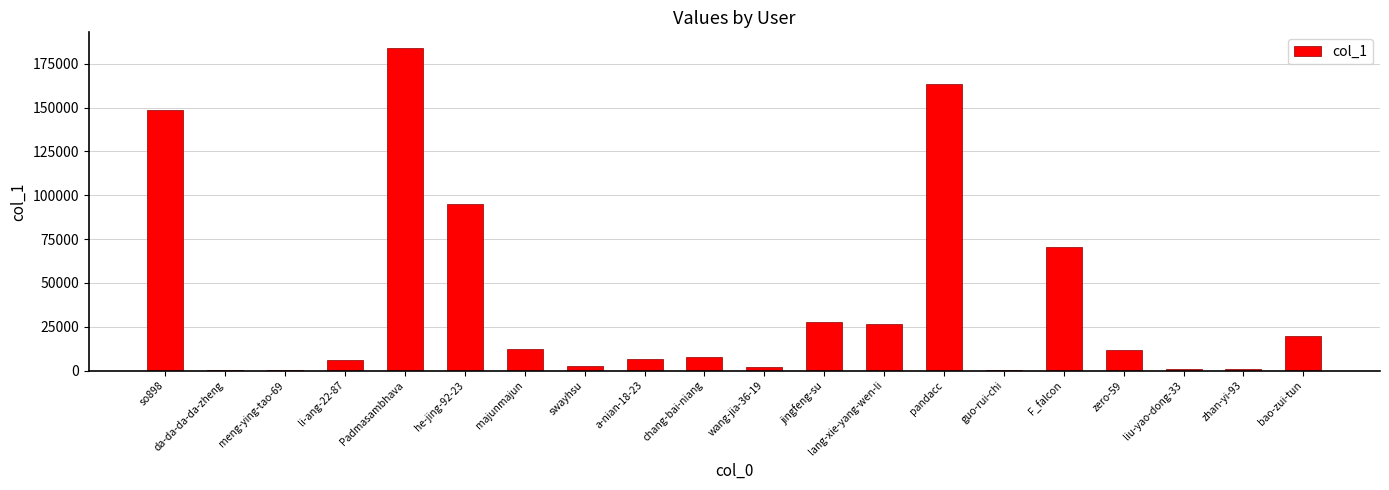

What is the greatest value displayed?

183692